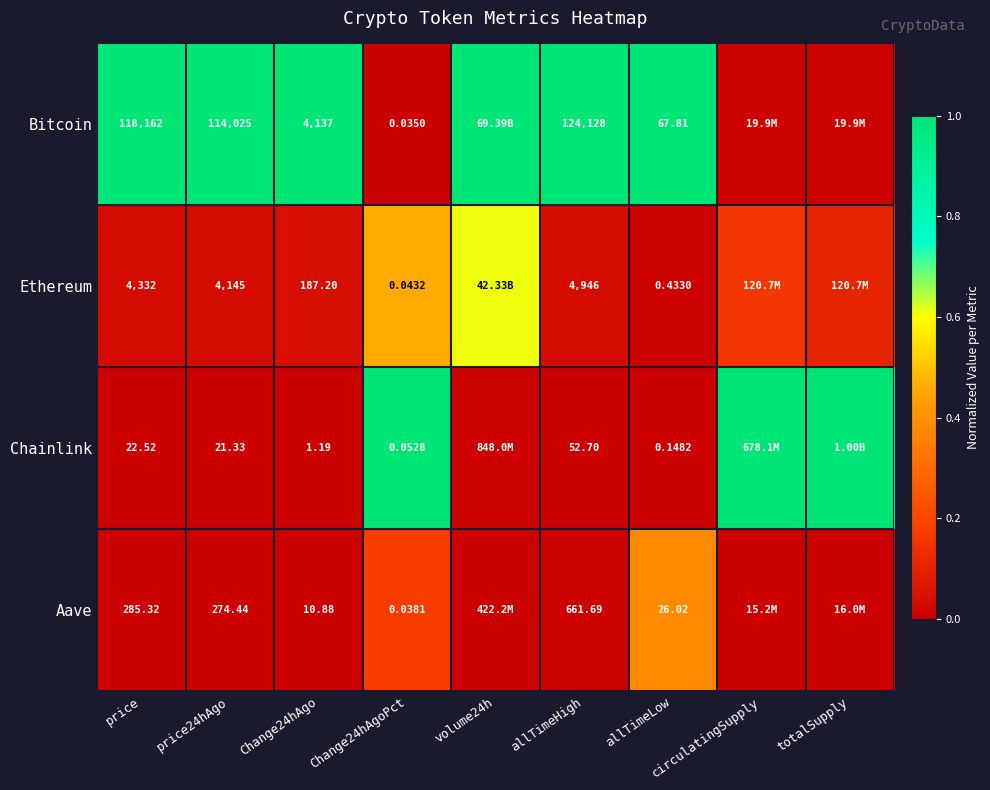

At allTimeHigh, list the series in order from largest to smallest.

Bitcoin, Ethereum, Aave, Chainlink